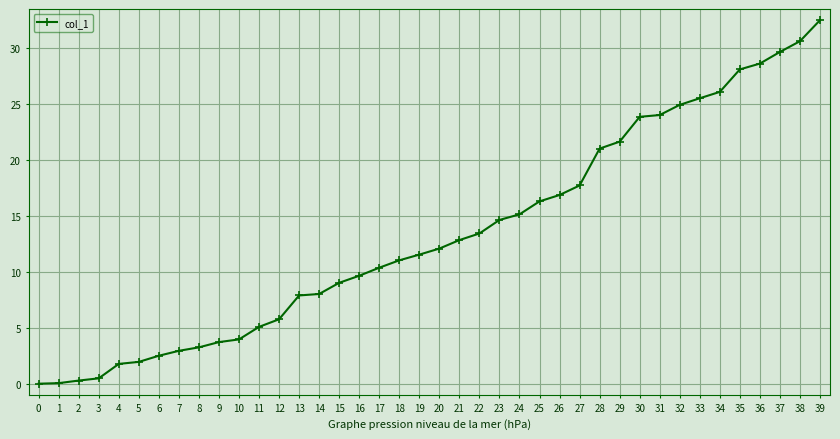

Is it true that the value at 27 is 17.7?

True